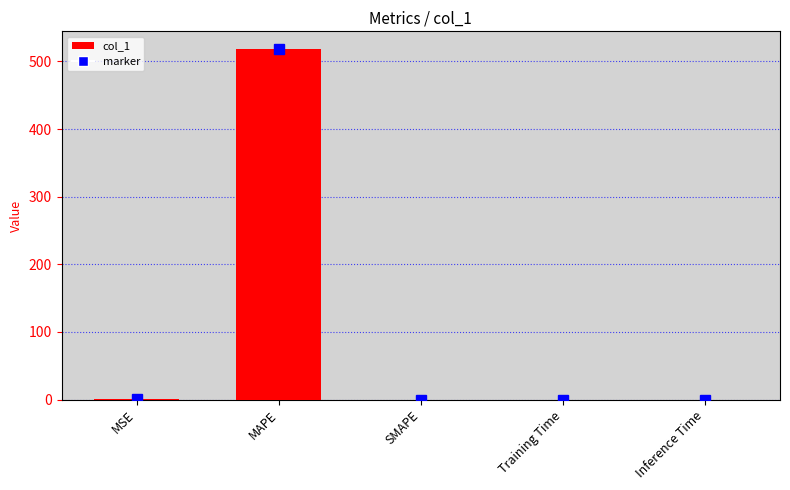

What is the maximum value shown in the chart?

518.5